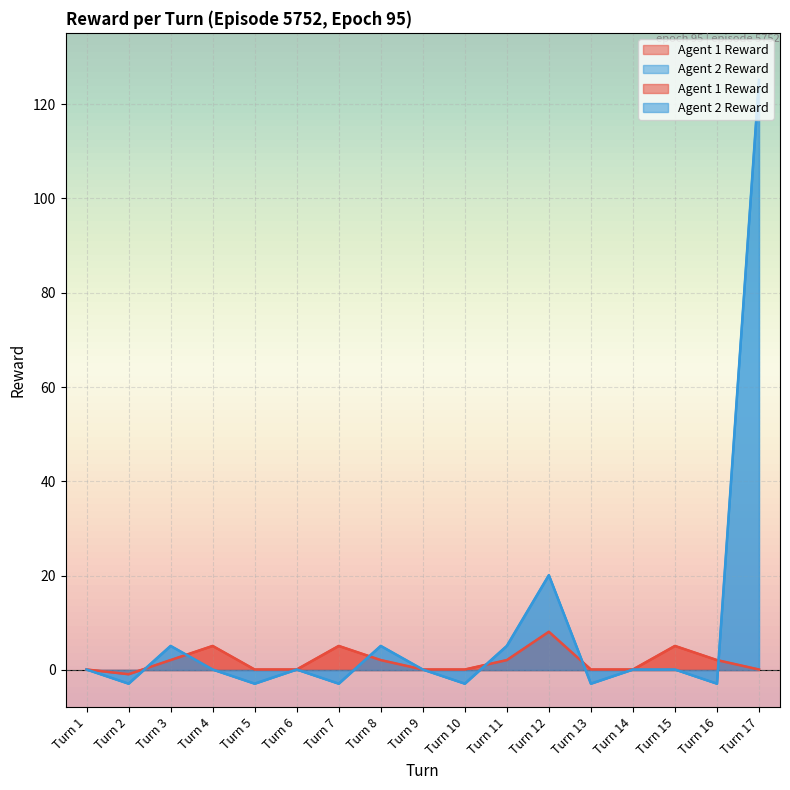

Rank the series at Turn 2 from lowest to highest value.

Agent 2 Reward, Agent 1 Reward